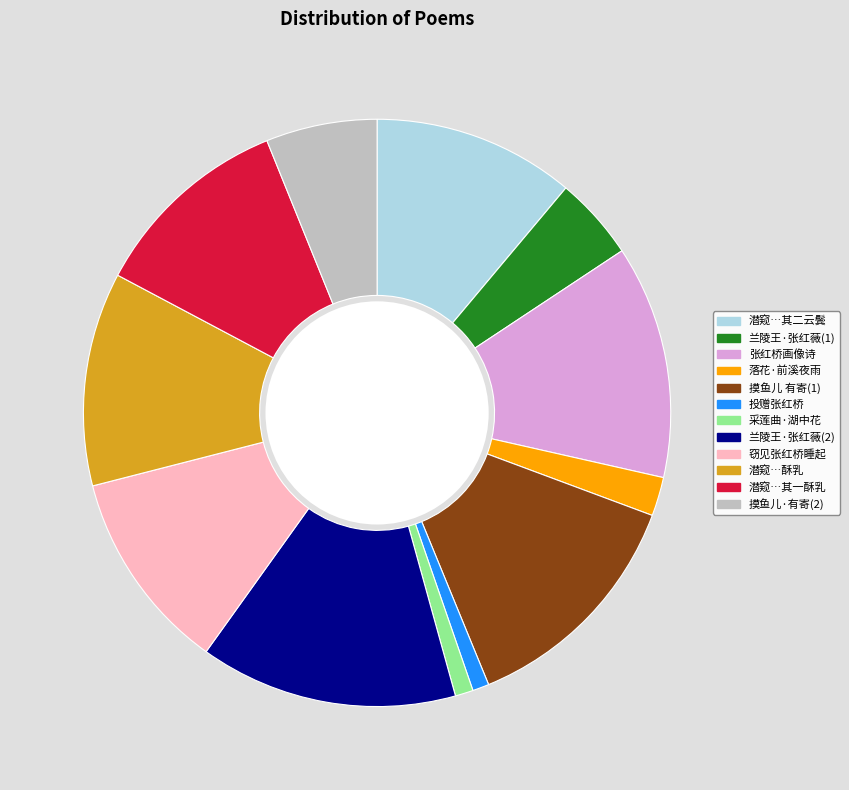

Which slice is the largest?

兰陵王·张红薇(2)